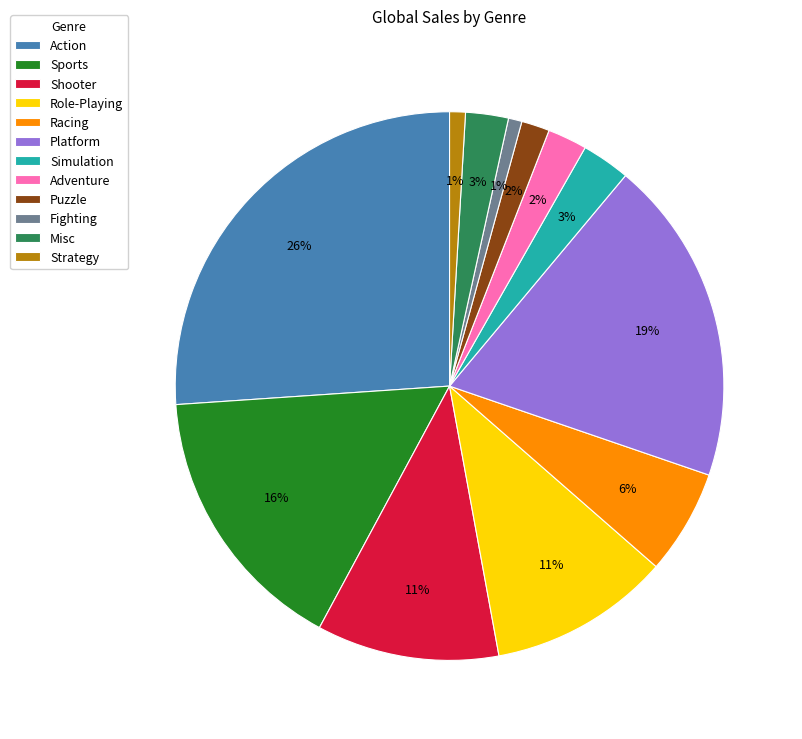

Is Platform the majority of the pie?

No